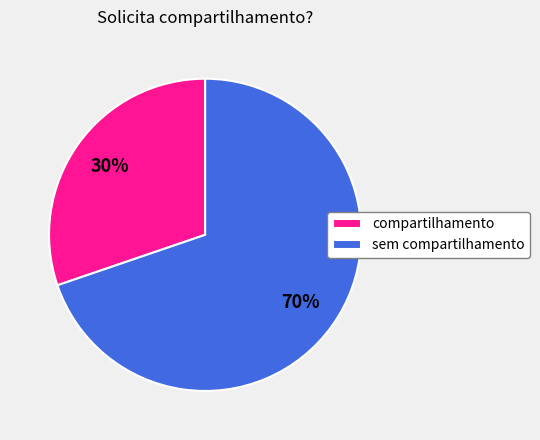

To the nearest percent, what is the difference between the compartilhamento and sem compartilhamento slice percentages?

40%